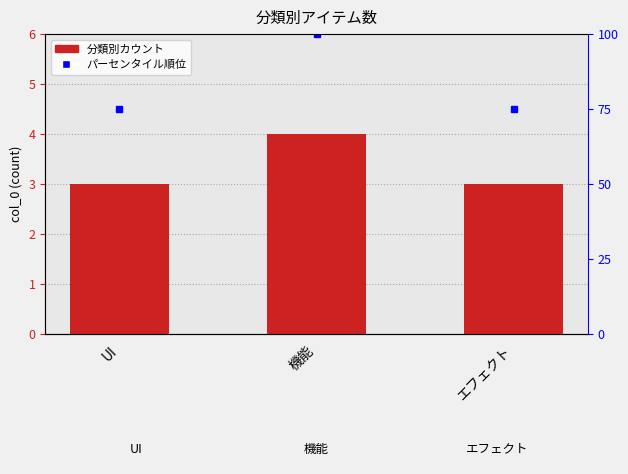

What is the label of the 2nd bar from the left?

機能